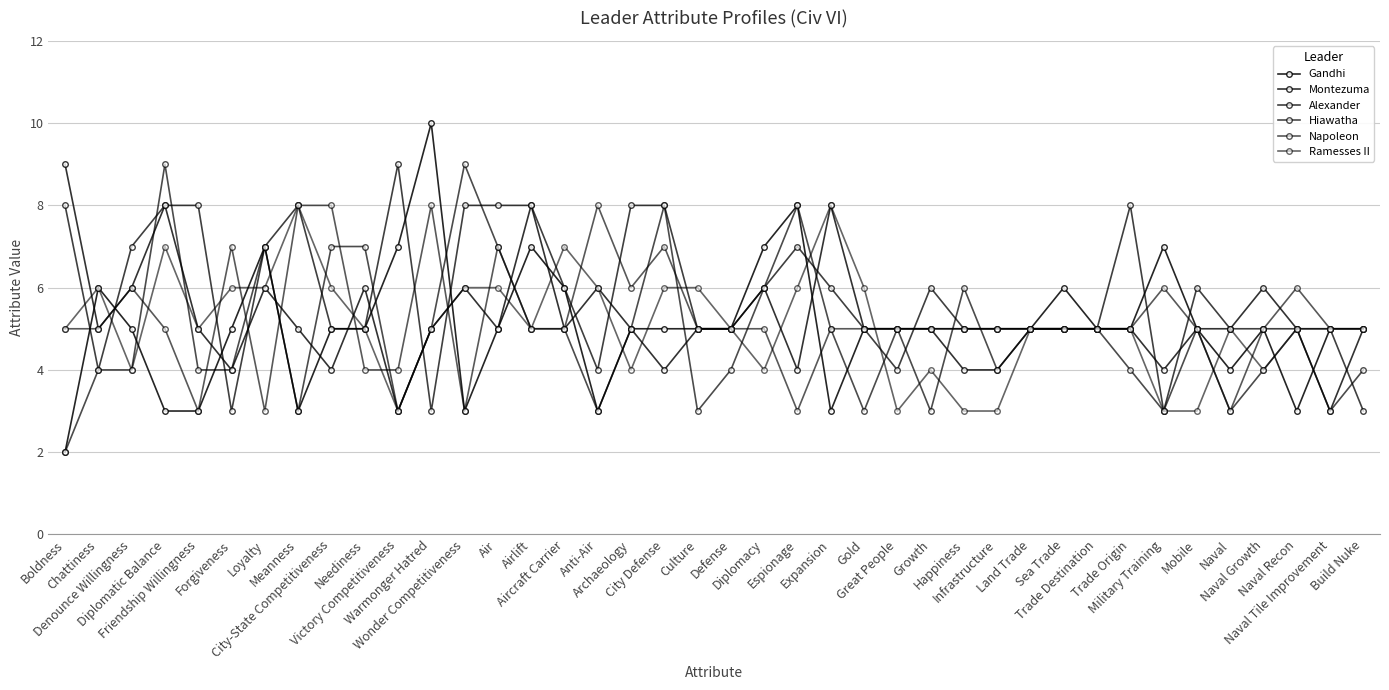

How many lines are shown in the chart?

6